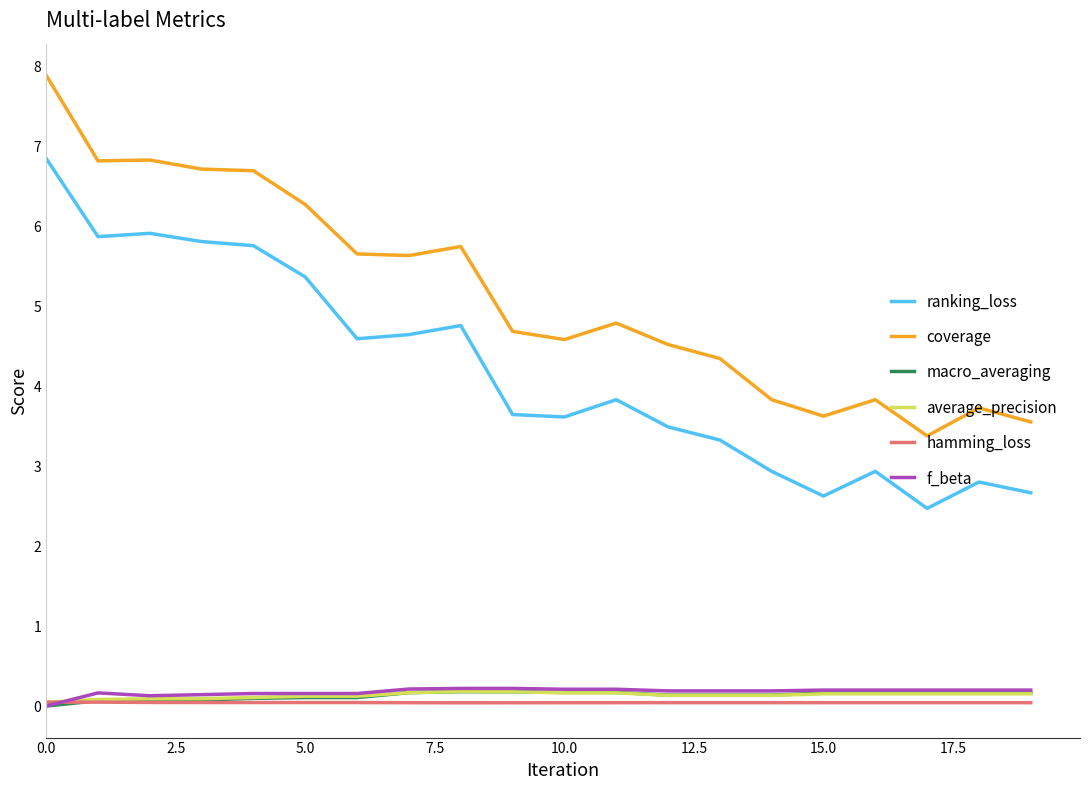

True or false: macro_averaging and ranking_loss intersect in this chart.

False